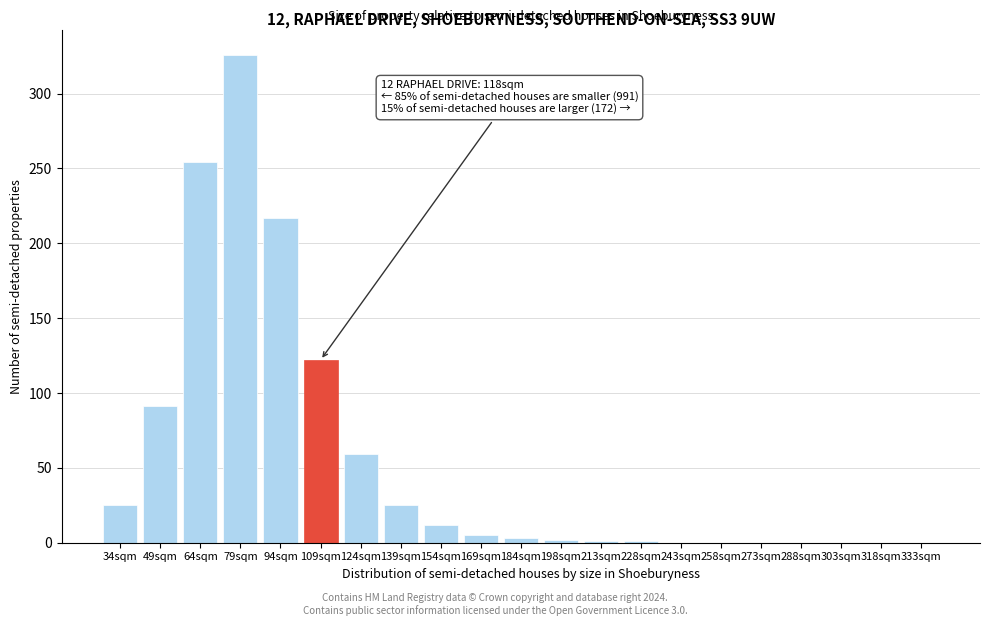

Which category has the highest value across all series?

79sqm